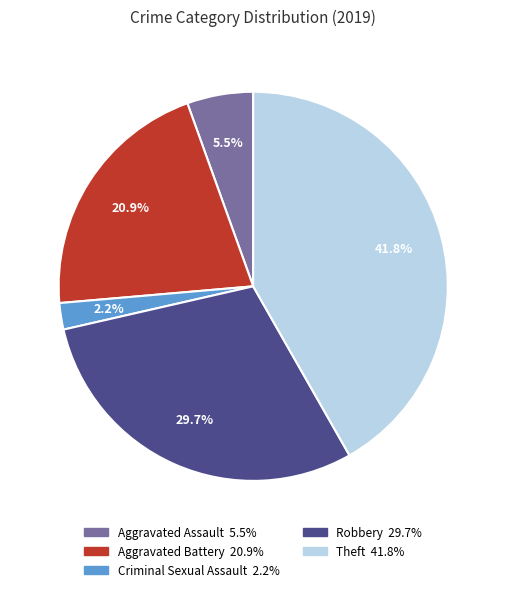

Is there any slice that represents more than half of the pie?

No